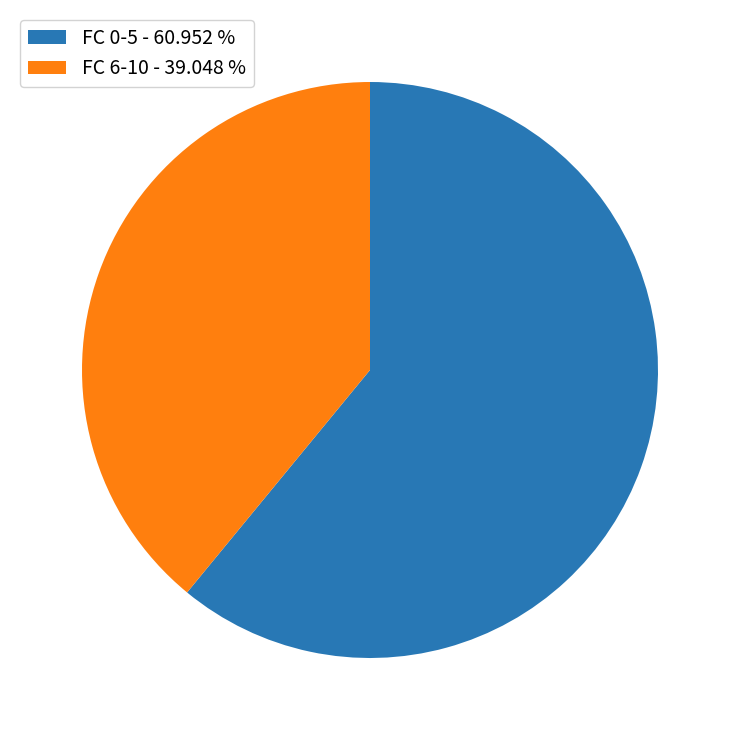

Which slice is the largest?

FC 0-5 - 60.952 %